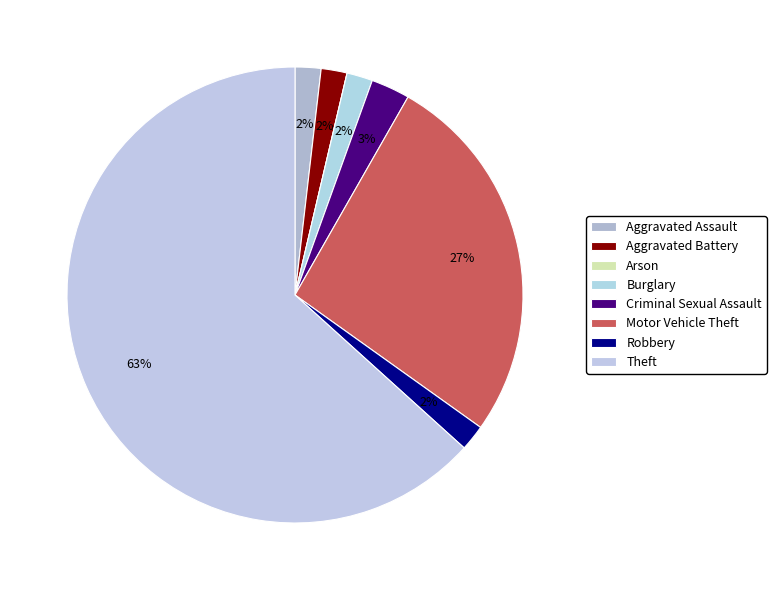

Is there any slice that represents more than half of the pie?

Yes